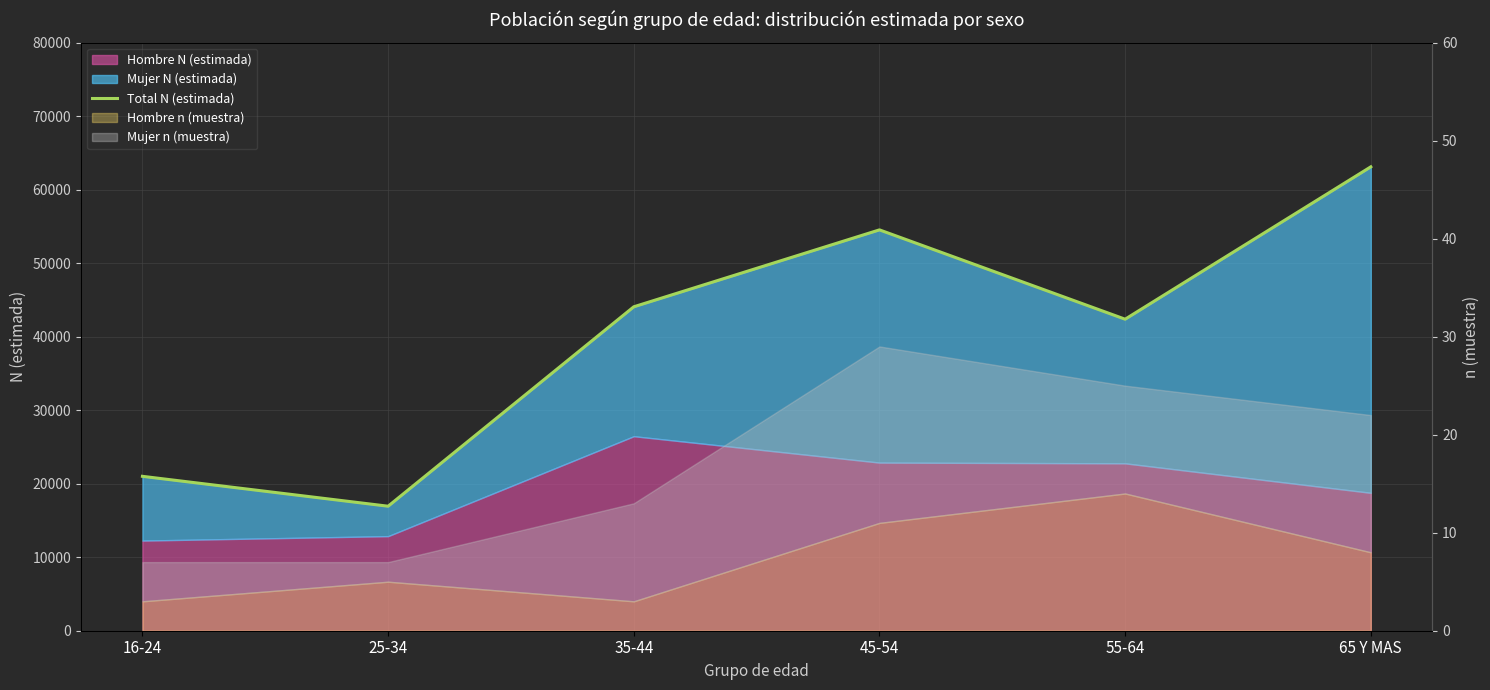

What is the approximate value at 45-54, to the nearest 50?

54500